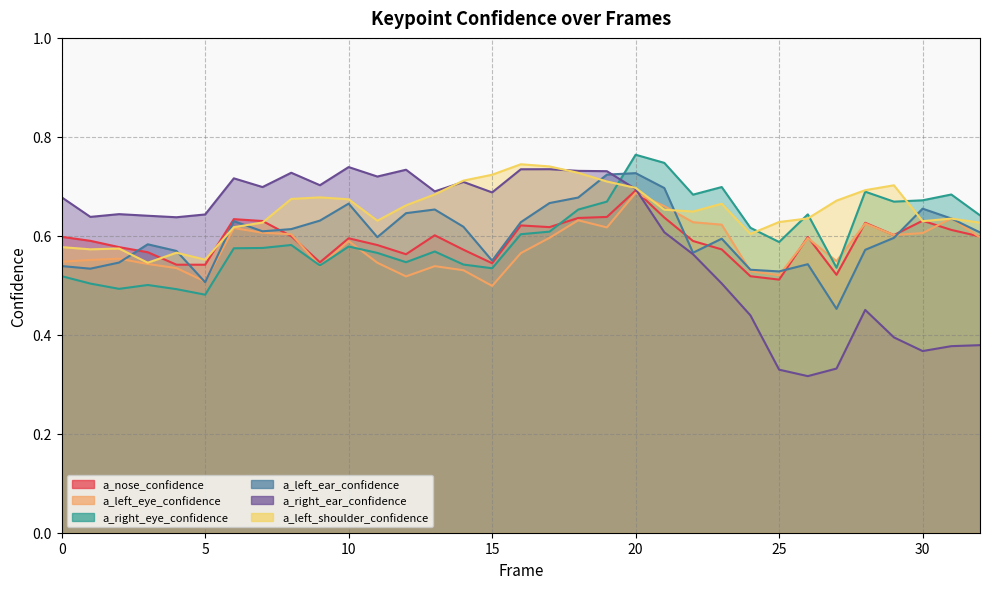

Which series has the largest total across all categories?

a_left_shoulder_confidence